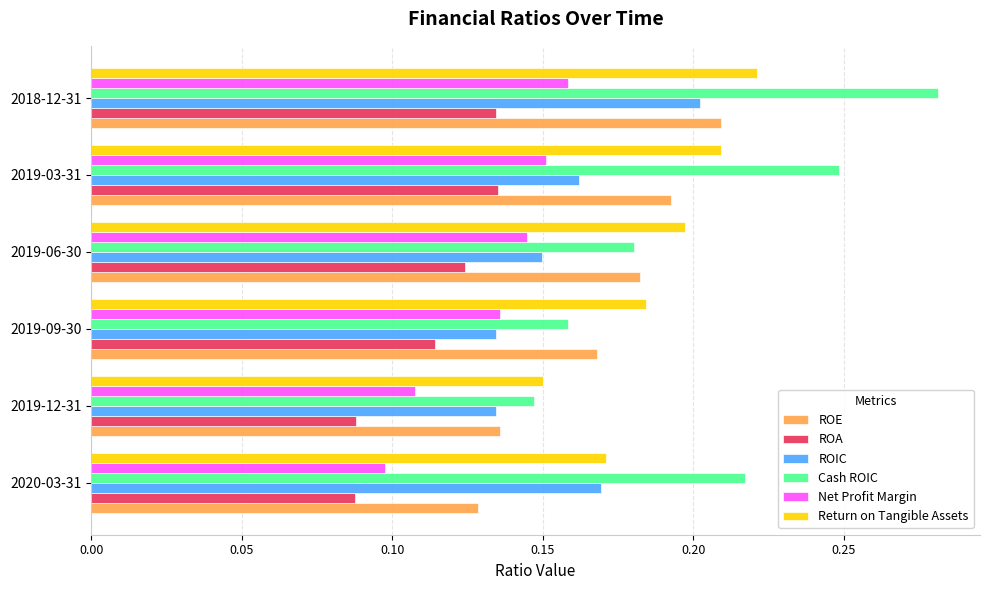

Which series has the largest range (max minus min)?

Cash ROIC